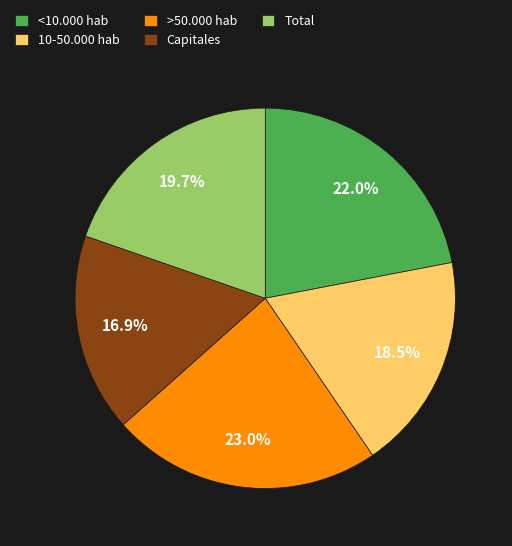

To the nearest percent, what portion does <10.000 hab represent?

22%